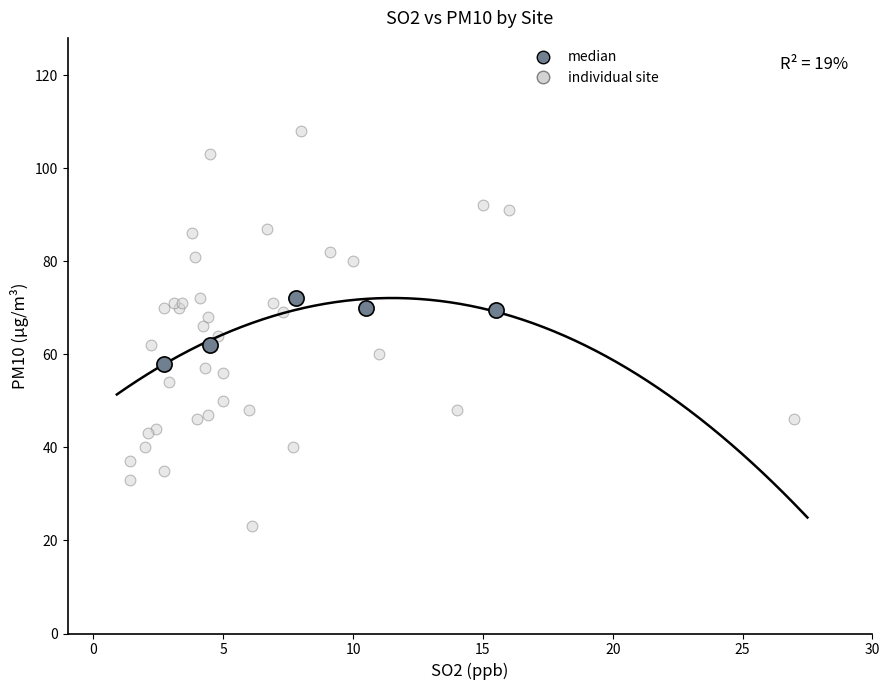

Which series reaches the maximum Y coordinate?

individual site